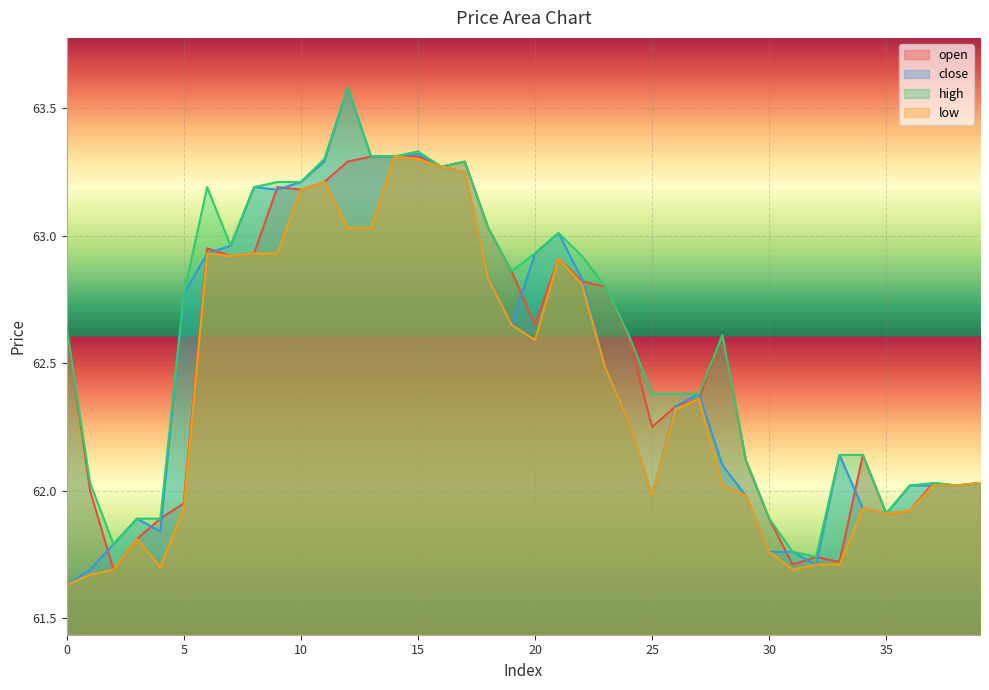

How many interior local valleys does the open series have?

10